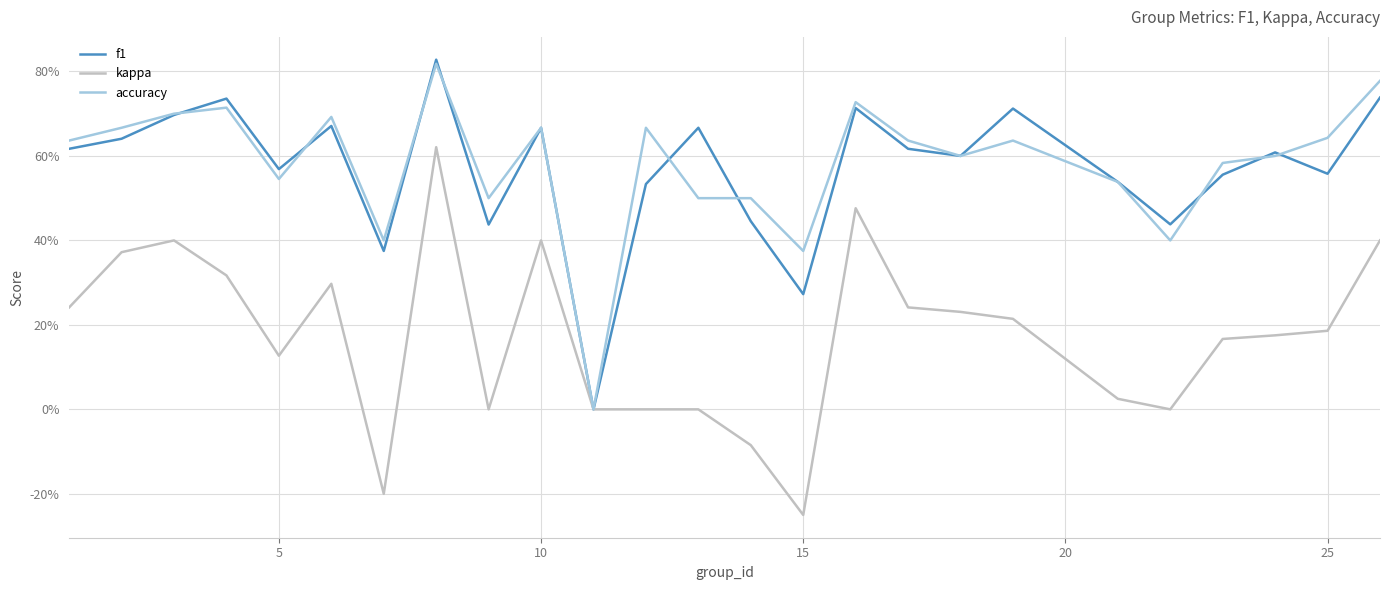

What are all the series names shown in the legend?

f1, kappa, accuracy